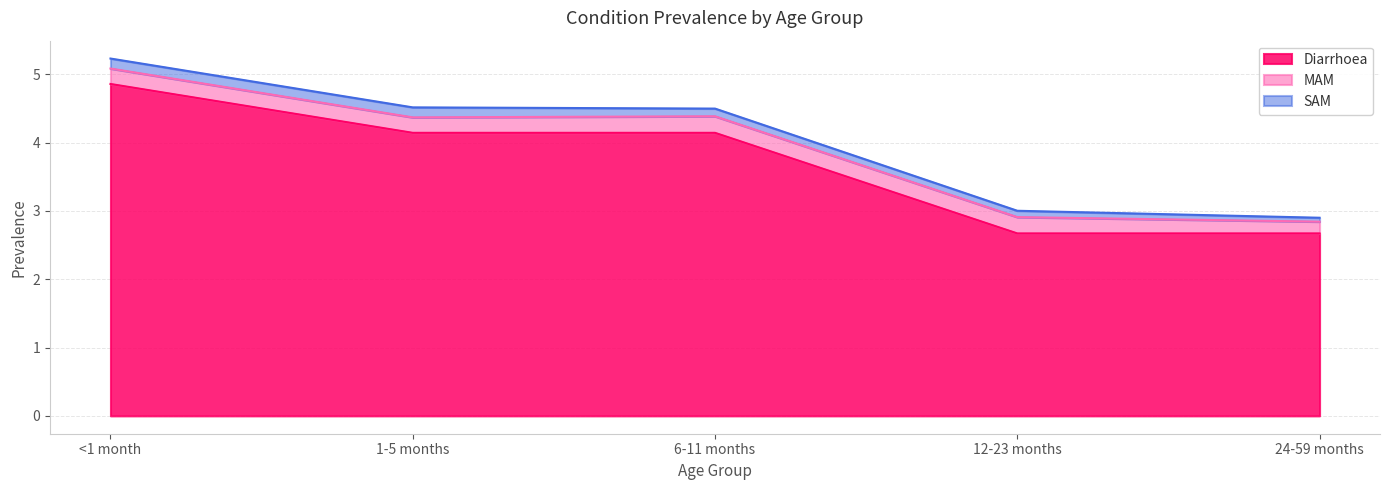

At which category does the chart reach its peak across all series?

<1 month